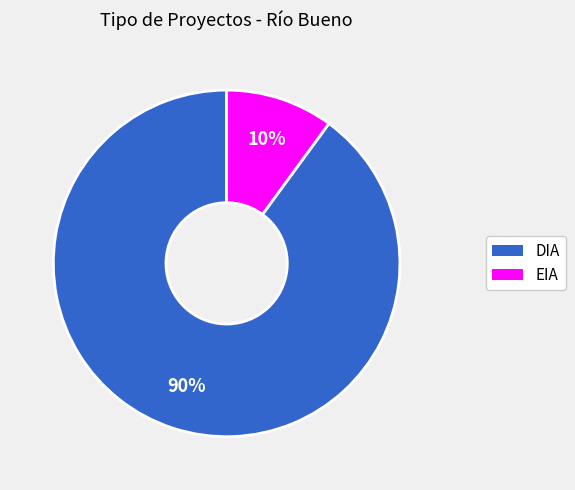

Does any single category account for the majority?

Yes